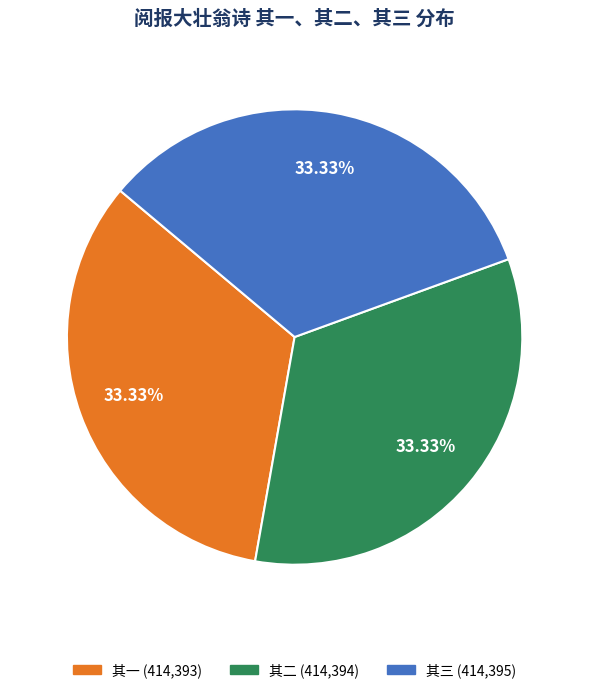

Count the number of slices in the pie.

3